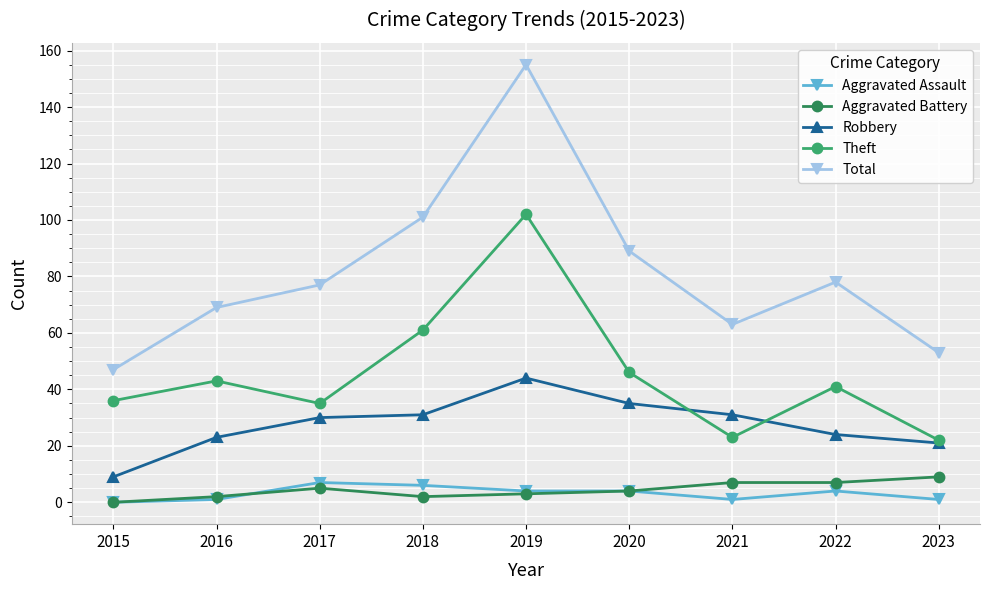

How many distinct data groups are displayed?

5